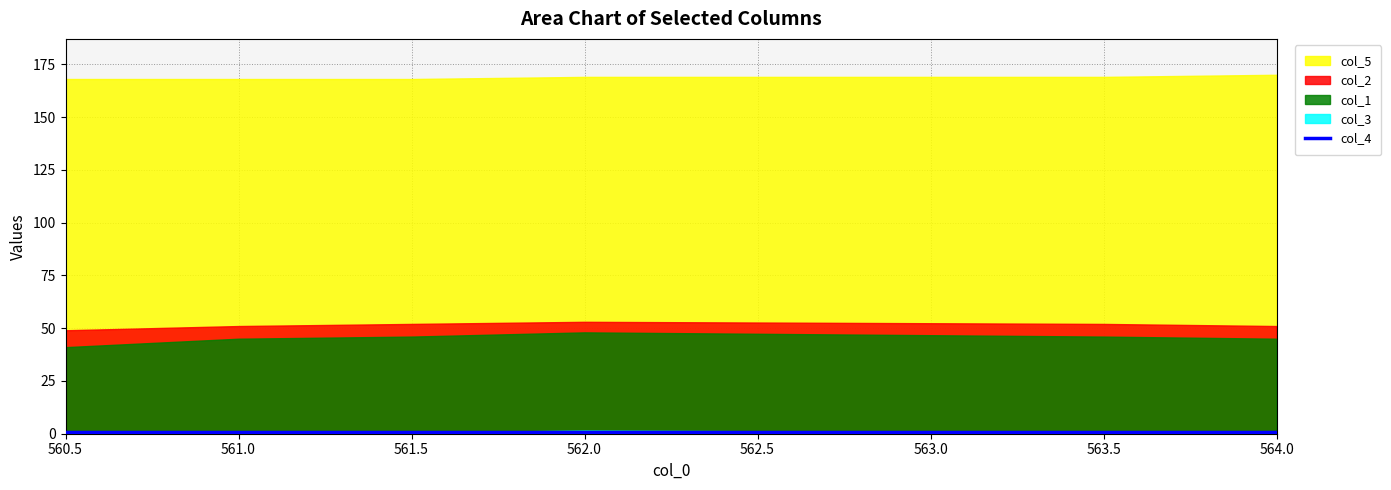

What is the difference between the second highest and minimum values in the col_5 series?

1.0